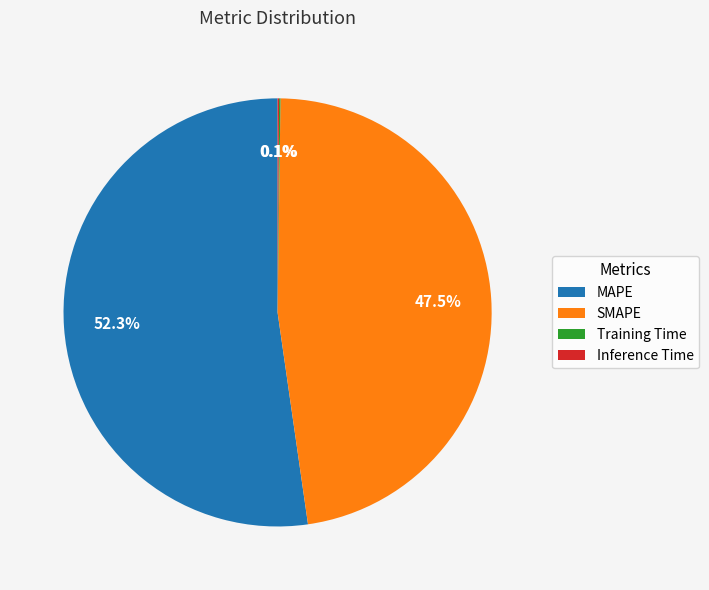

Which category has the biggest portion of the pie?

MAPE